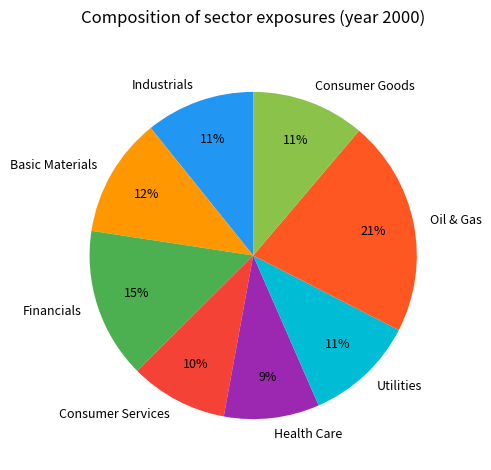

To the nearest percent, what portion does Consumer Goods represent?

11%